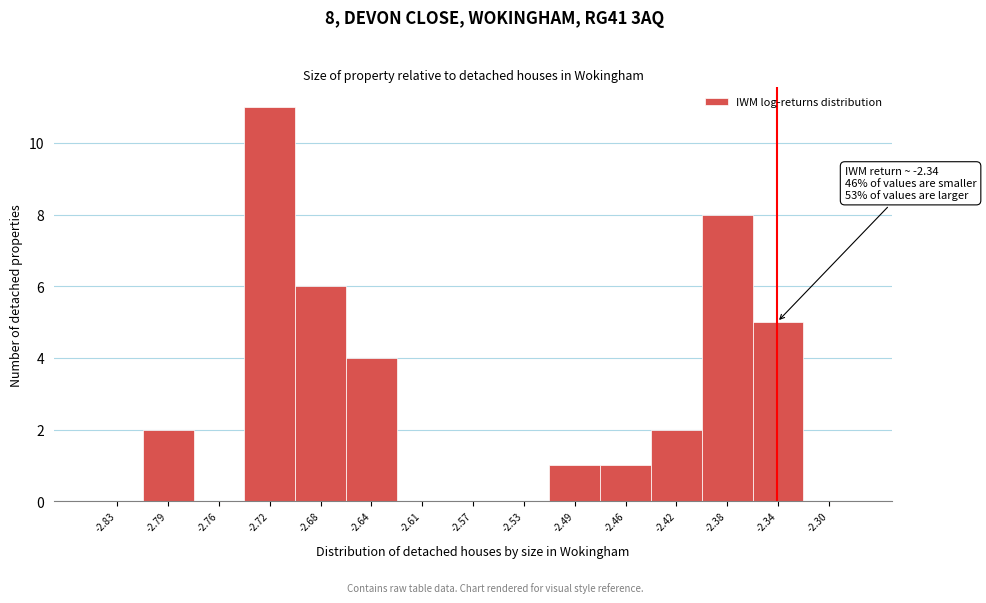

Over which range of the x-axis is the bar tallest?

-2.735 to -2.700